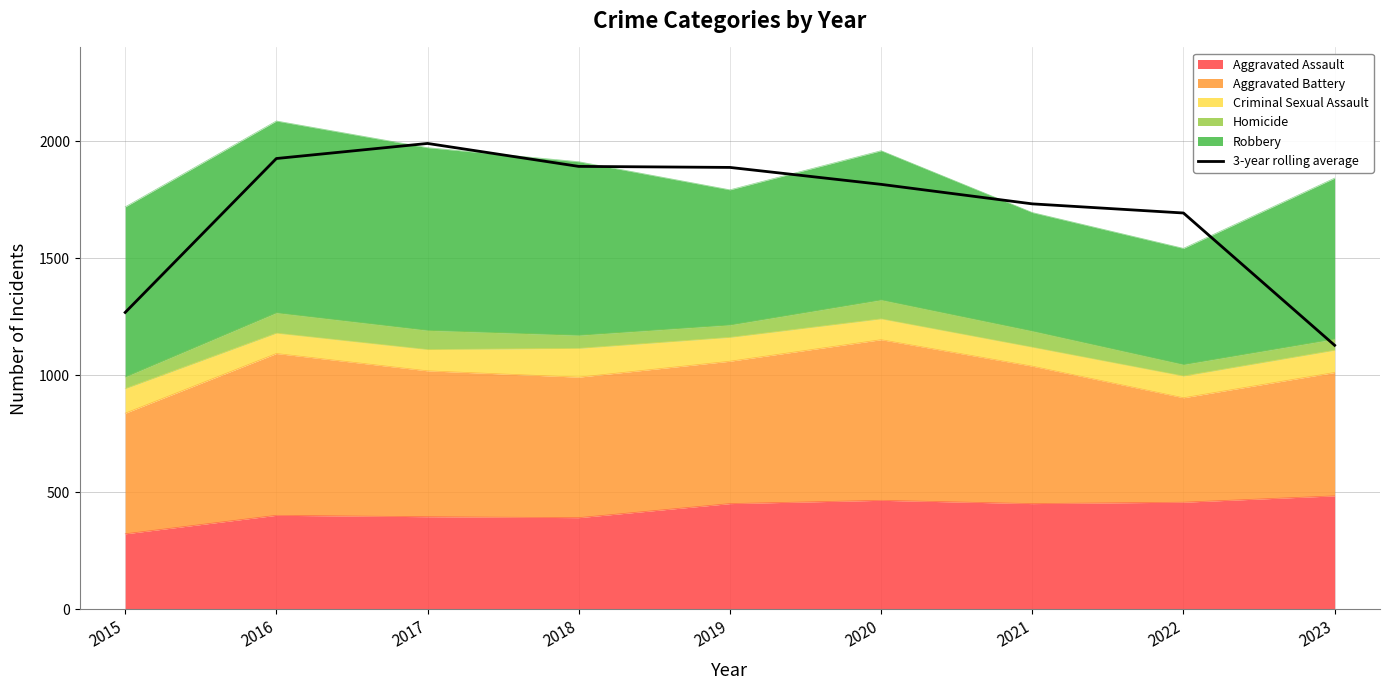

What is the value of the 7th point from the left?

1732.0